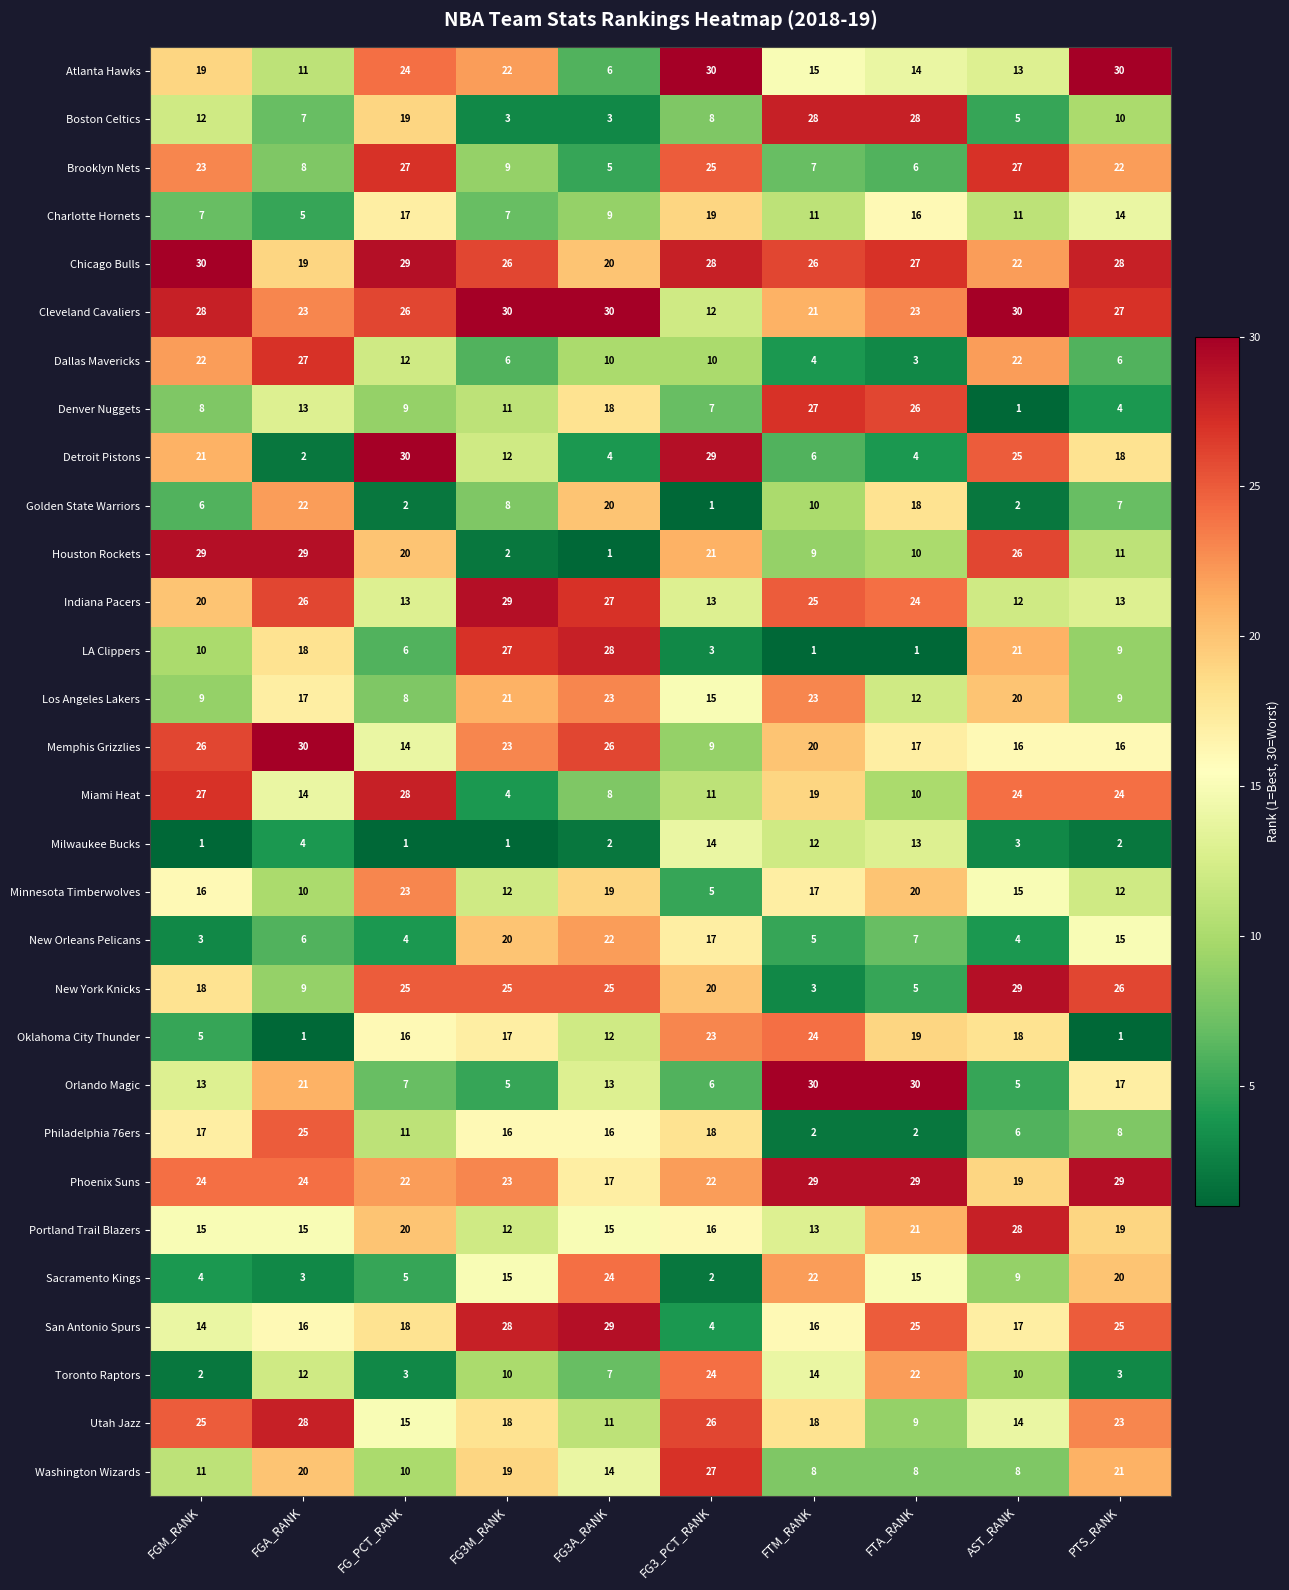

What is the spread (max minus min) of values at FG3M_RANK?

29